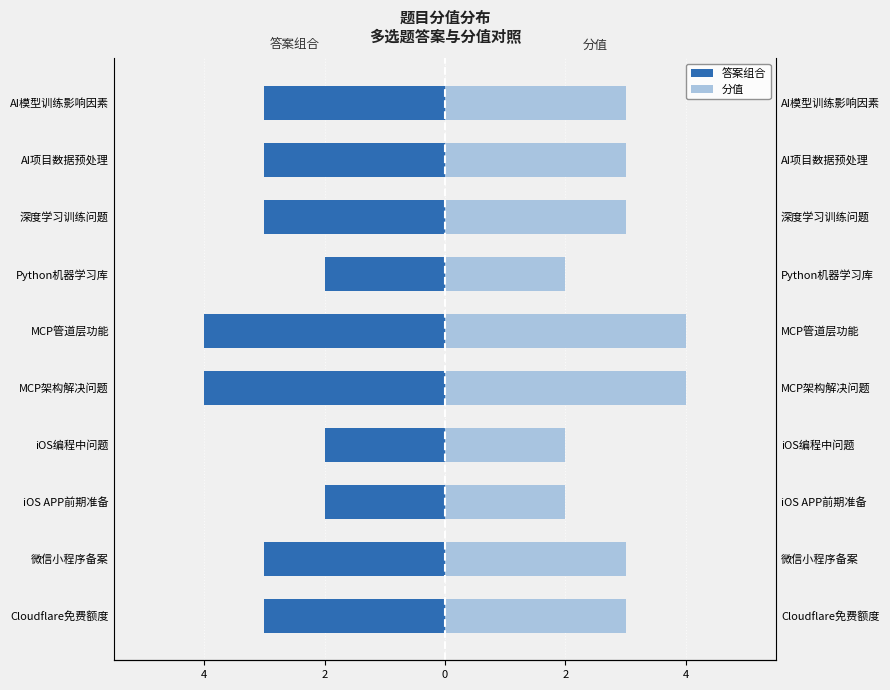

What is the greatest value displayed?

4